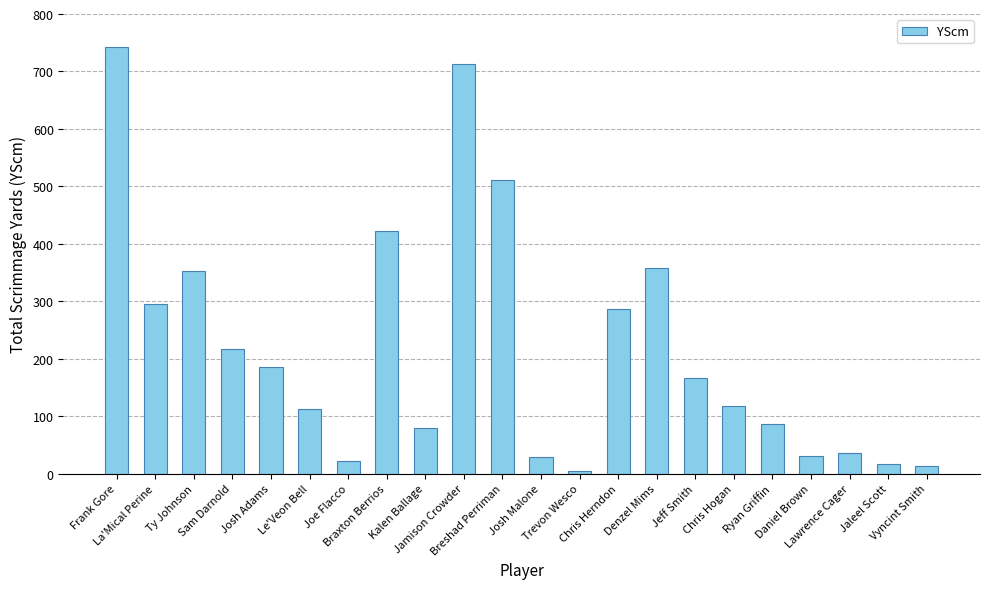

What is the difference between the second highest and minimum values?

708